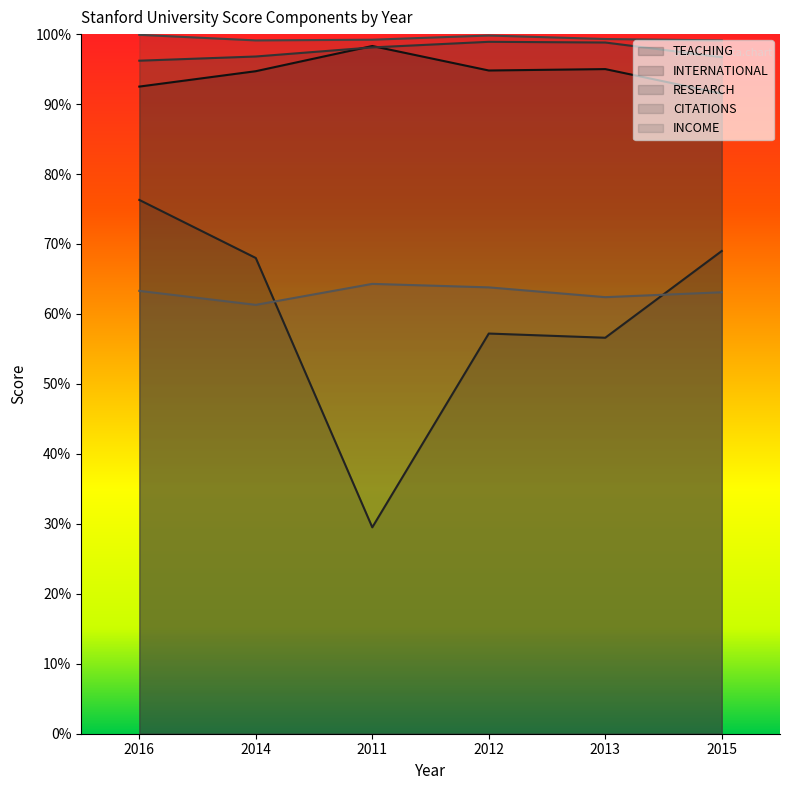

What are all the series names shown in the legend?

TEACHING, INTERNATIONAL, RESEARCH, CITATIONS, INCOME